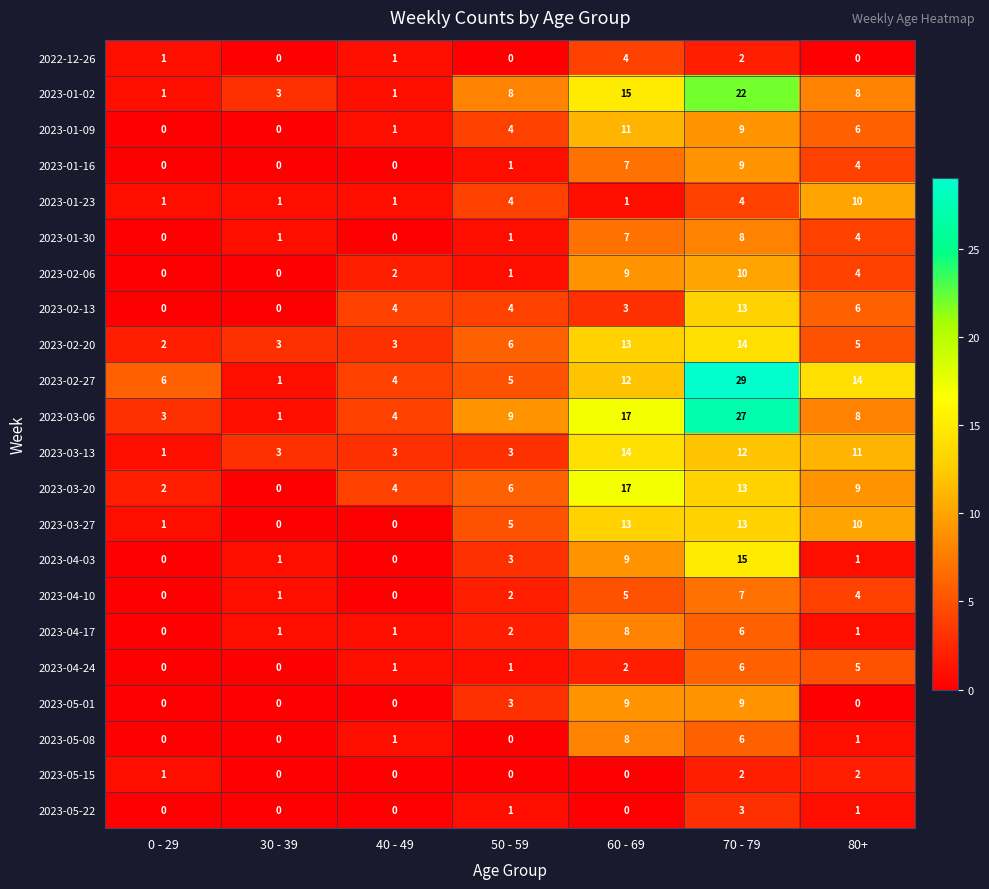

True or false: 2023-03-06 has a value of 27 at 70 - 79.

True